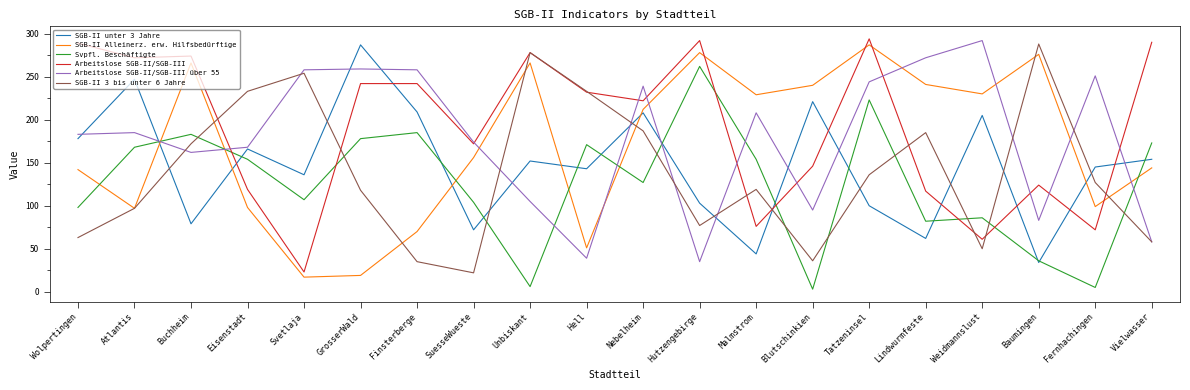

What is the total value across all series at Nebelheim?

1195